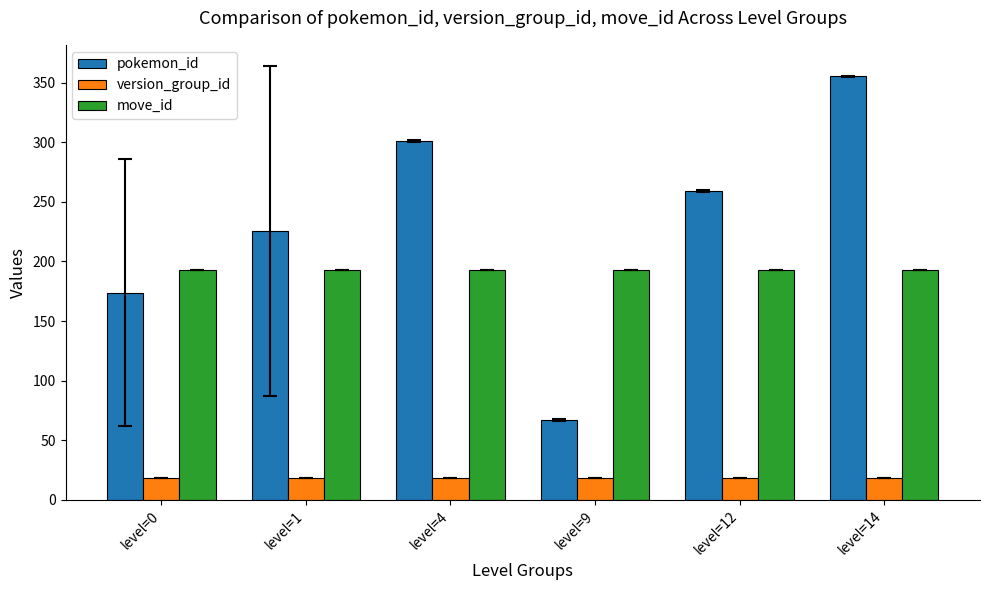

How many series are shown in this chart?

3